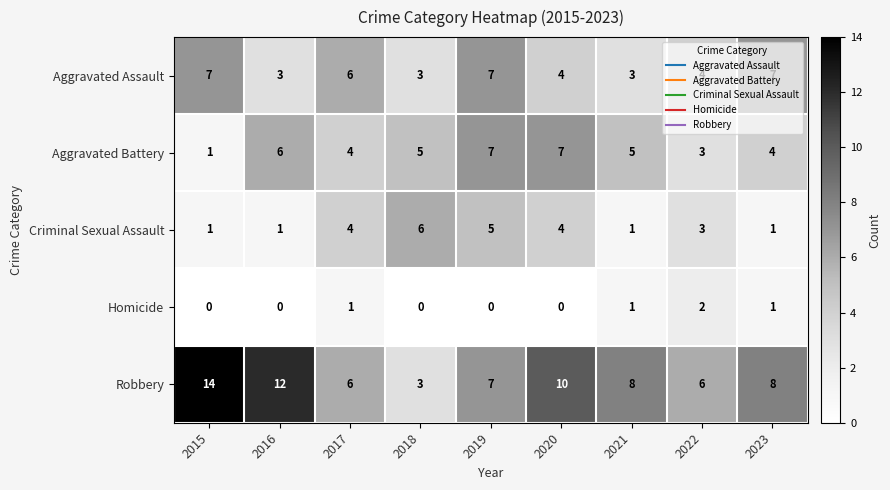

The Aggravated Battery series shows 1 at 2016. True or false?

False